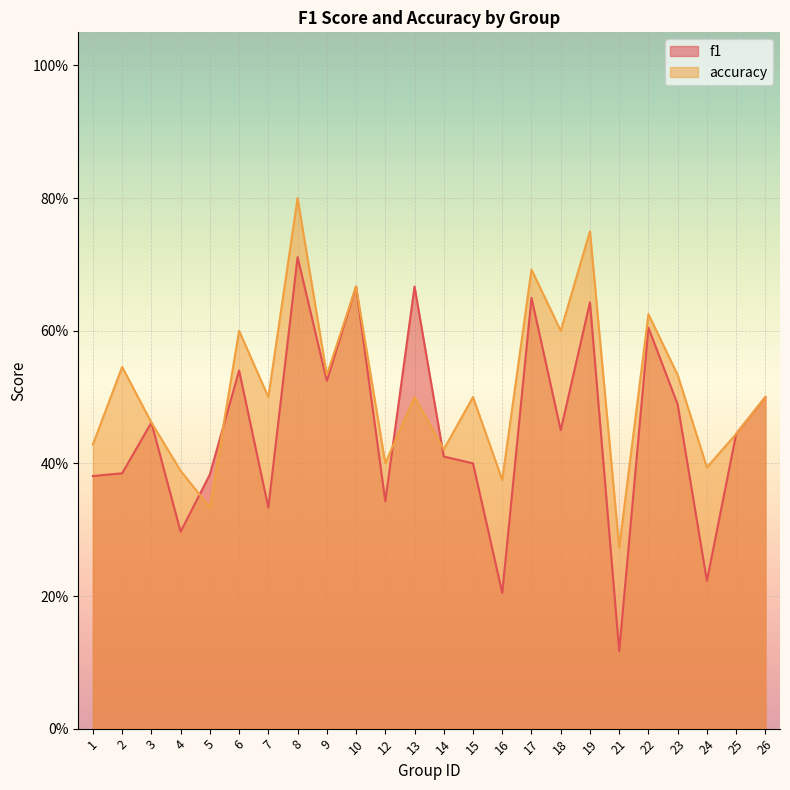

Which series changed the most between 14 and 26?

f1